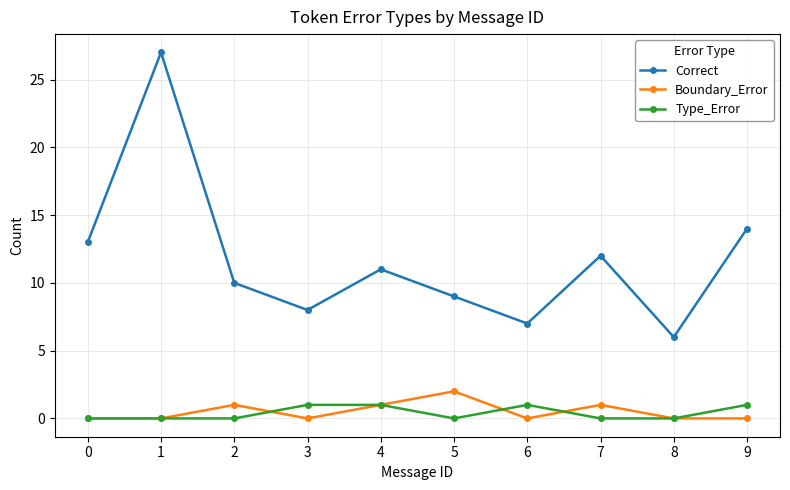

At which category does Boundary_Error reach its first local peak?

2